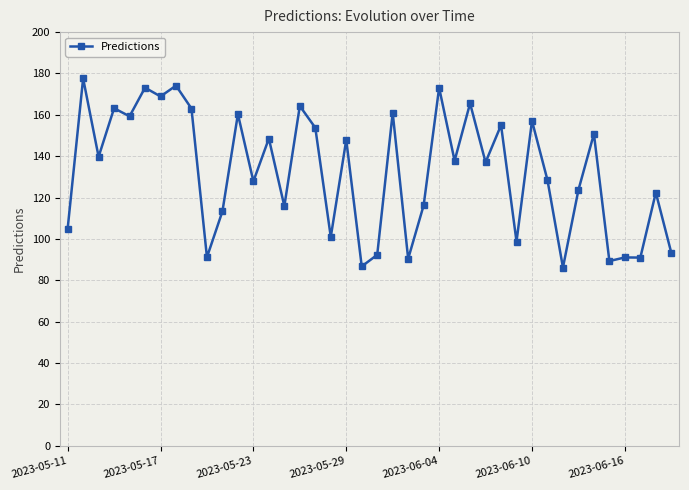

What is the average value?

132.4